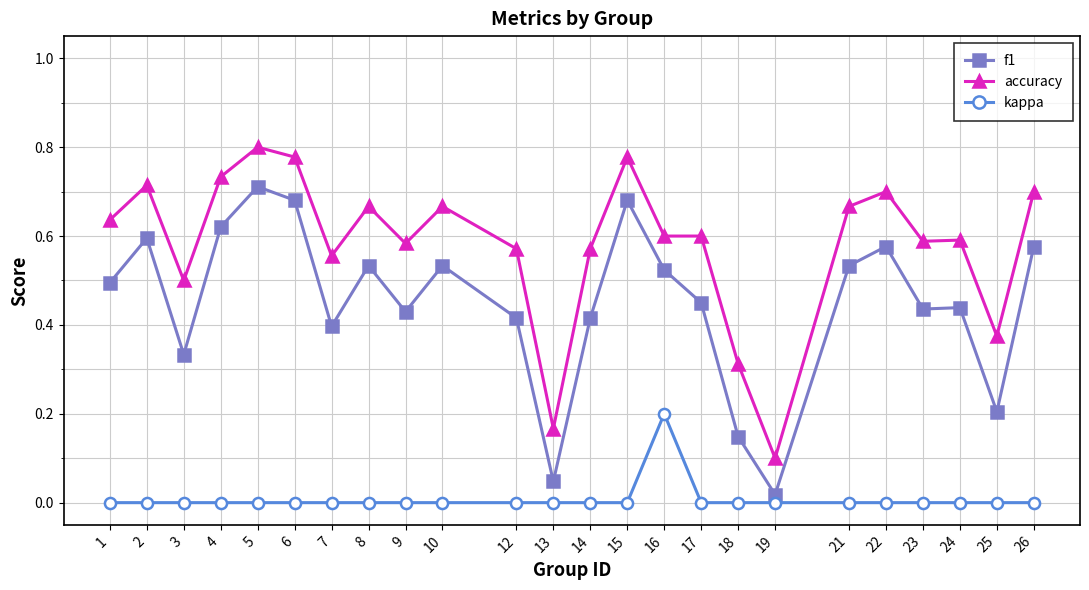

True or false: accuracy has more than 1 interior local peaks.

True